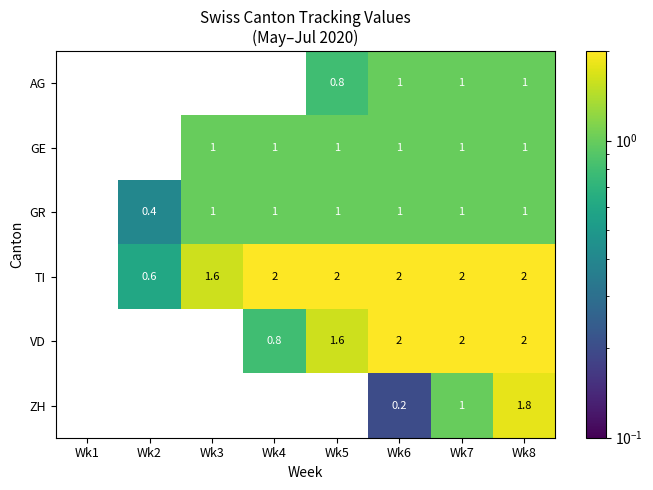

True or false: GE has a value of 0.7 at Wk4.

False